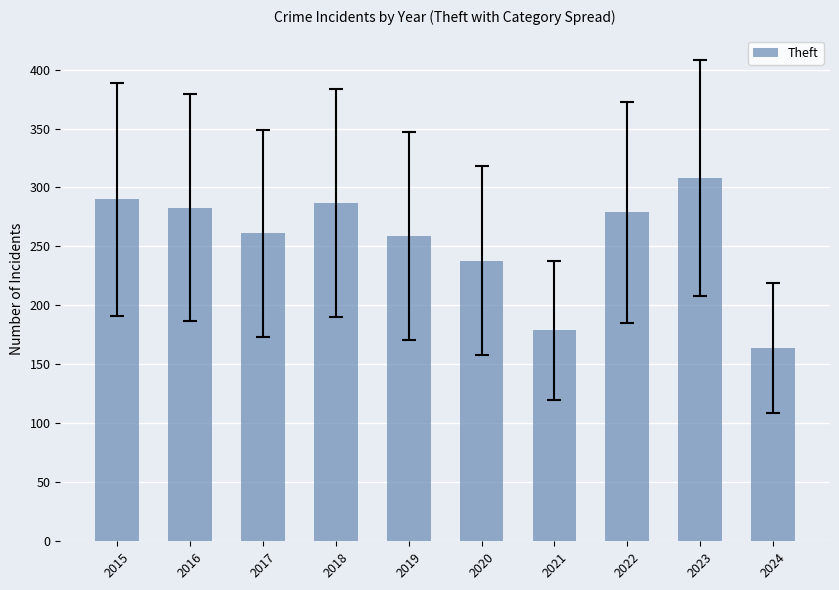

What is the difference between the values at 2017 and 2023?

47